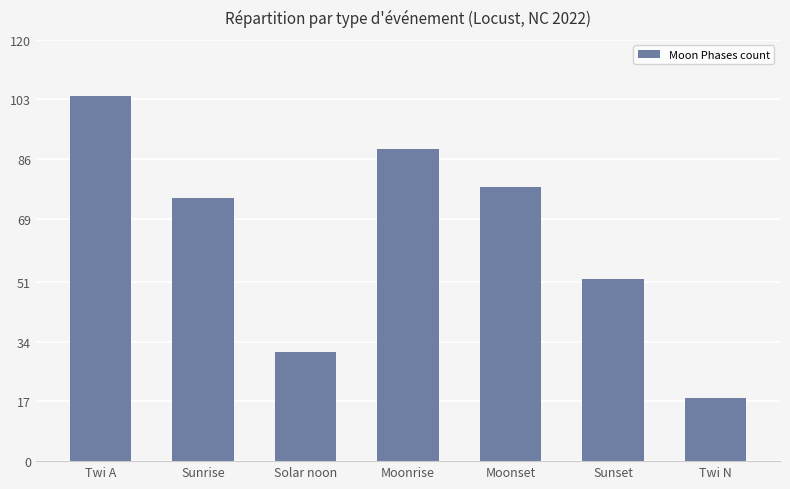

True or false: the data shows 78 at Moonset.

True